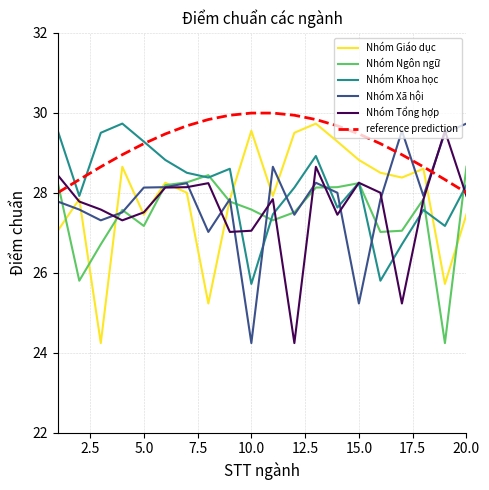

Which series has the largest total across all categories?

reference prediction